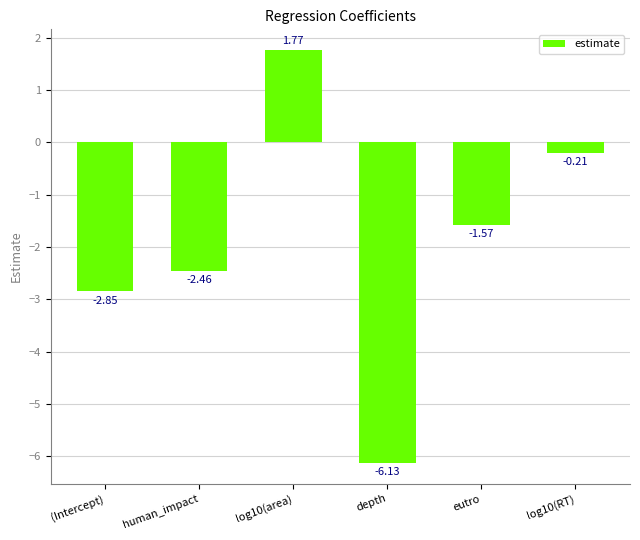

Rank the categories by value from lowest to highest.

depth, (Intercept), human_impact, eutro, log10(RT), log10(area)